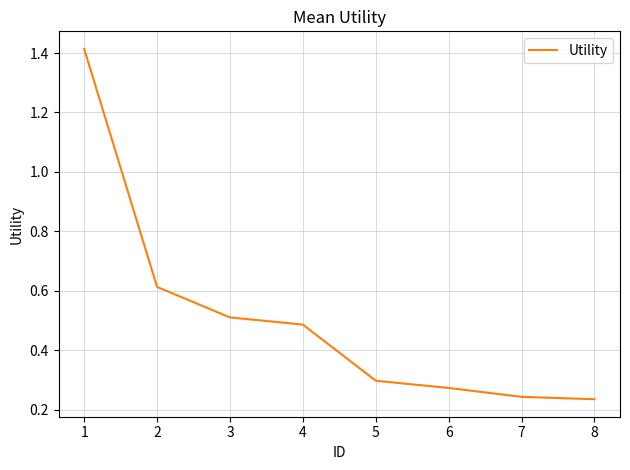

The value at 7 is 0.1. True or false?

False